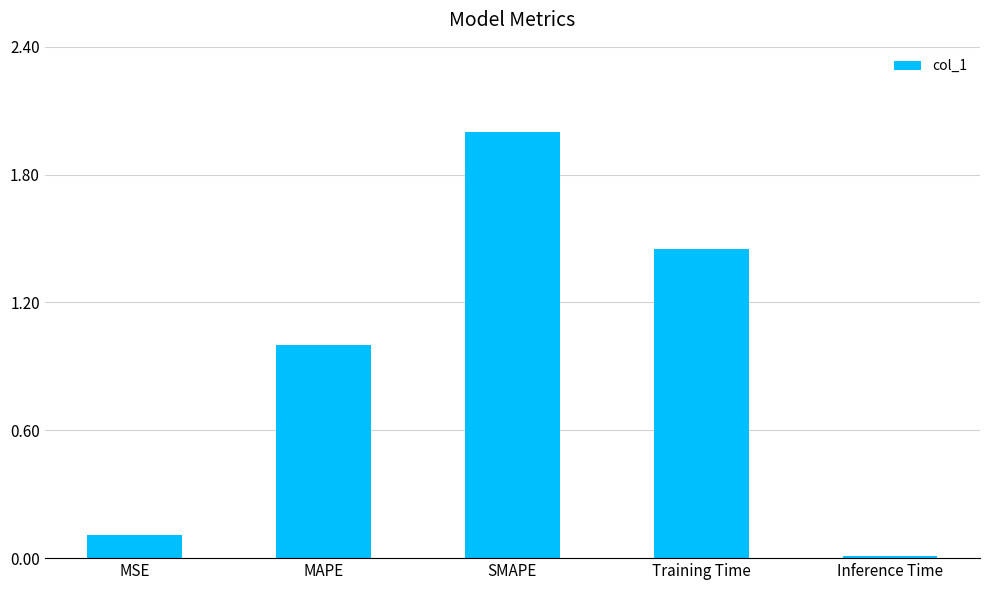

How many data points are above 1?

3